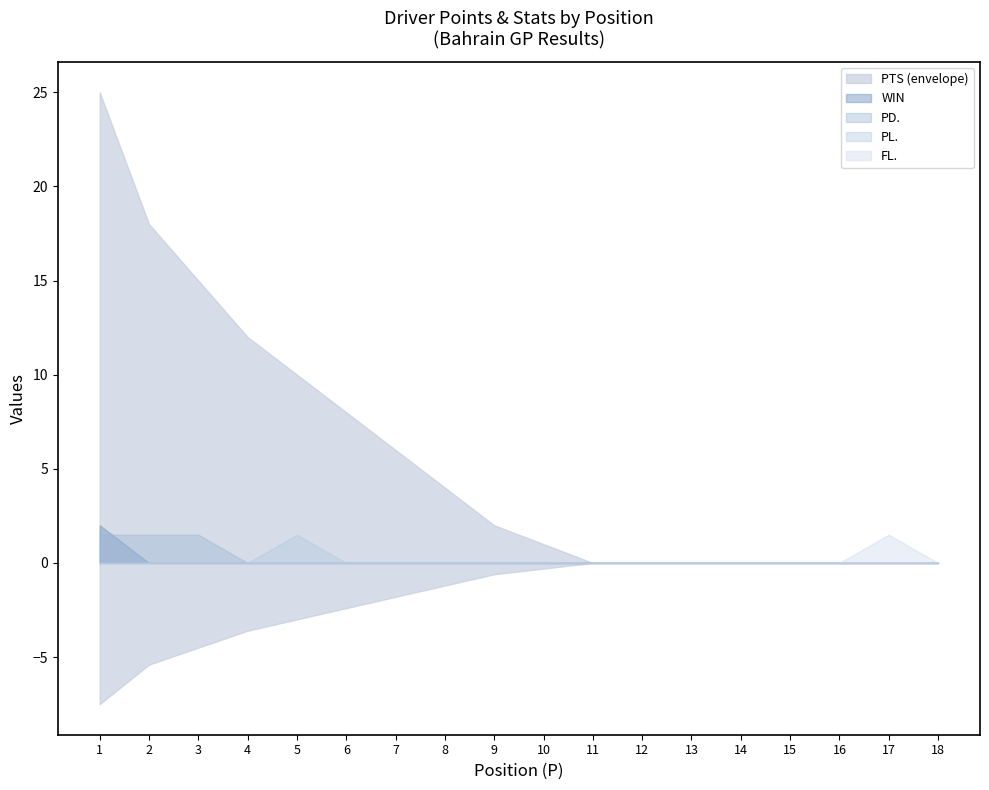

True or false: WIN and PL. cross at least once.

False